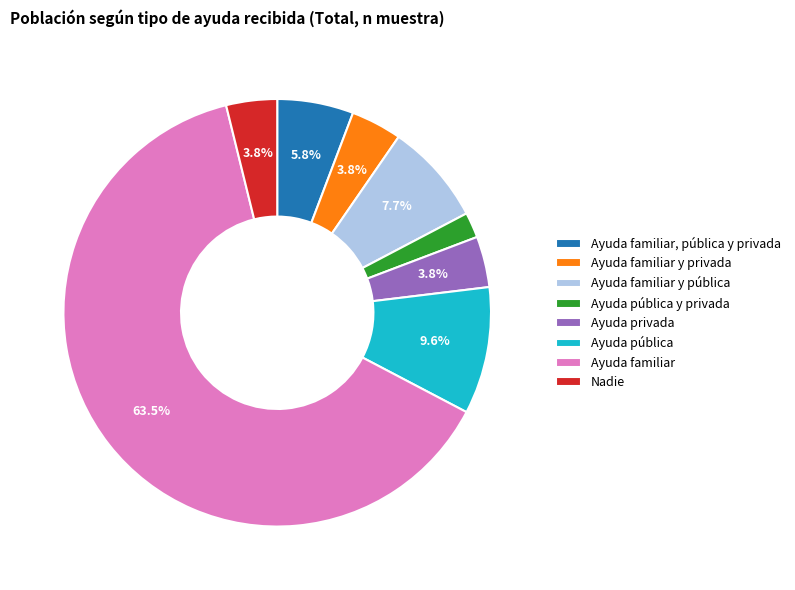

Which category accounts for the majority?

Ayuda familiar